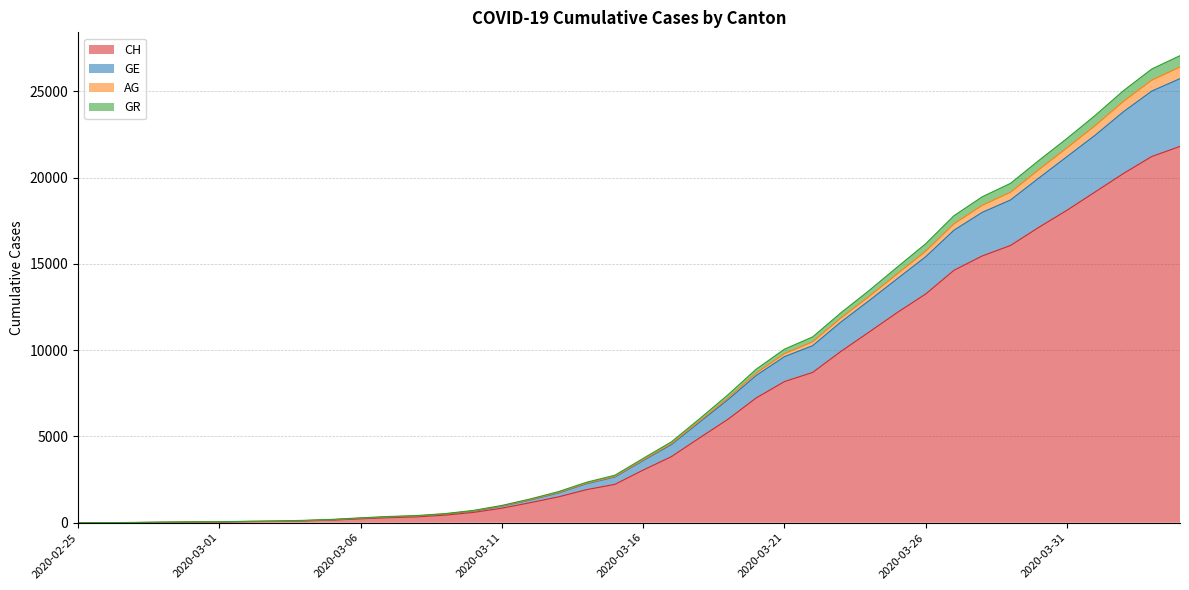

Reading left to right, transcribe all the data shown in this chart.

CH: 2020-02-25=0	2020-02-26=5	2020-02-27=10	2020-02-28=20	2020-02-29=33	2020-03-01=41	2020-03-02=60	2020-03-03=74	2020-03-04=104	2020-03-05=150	2020-03-06=227	2020-03-07=291	2020-03-08=340	2020-03-09=439	2020-03-10=599	2020-03-11=842	2020-03-12=1160	2020-03-13=1498	2020-03-14=1918	2020-03-15=2224	2020-03-16=3052	2020-03-17=3830	2020-03-18=4922	2020-03-19=5994	2020-03-20=7230	2020-03-21=8180	2020-03-22=8714	2020-03-23=9930	2020-03-24=11055	2020-03-25=12191	2020-03-26=13258	2020-03-27=14632	2020-03-28=15462	2020-03-29=16068	2020-03-30=17118	2020-03-31=18110	2020-04-01=19176	2020-04-02=20243	2020-04-03=21225	2020-04-04=21812
GE: 2020-02-25=0	2020-02-26=7	2020-02-27=12	2020-02-28=25	2020-02-29=42	2020-03-01=53	2020-03-02=74	2020-03-03=94	2020-03-04=126	2020-03-05=180	2020-03-06=267	2020-03-07=345	2020-03-08=398	2020-03-09=512	2020-03-10=693	2020-03-11=972	2020-03-12=1333	2020-03-13=1749	2020-03-14=2291	2020-03-15=2682	2020-03-16=3644	2020-03-17=4587	2020-03-18=5902	2020-03-19=7229	2020-03-20=8671	2020-03-21=9800	2020-03-22=10486	2020-03-23=11868	2020-03-24=13120	2020-03-25=14433	2020-03-26=15736	2020-03-27=17320	2020-03-28=18396	2020-03-29=19150	2020-03-30=20458	2020-03-31=21725	2020-04-01=23019	2020-04-02=24421	2020-04-03=25649	2020-04-04=26413
AG: 2020-02-25=0	2020-02-26=9	2020-02-27=14	2020-02-28=31	2020-02-29=48	2020-03-01=59	2020-03-02=83	2020-03-03=103	2020-03-04=138	2020-03-05=194	2020-03-06=283	2020-03-07=362	2020-03-08=416	2020-03-09=530	2020-03-10=715	2020-03-11=1003	2020-03-12=1376	2020-03-13=1802	2020-03-14=2347	2020-03-15=2753	2020-03-16=3728	2020-03-17=4688	2020-03-18=6030	2020-03-19=7411	2020-03-20=8897	2020-03-21=10058	2020-03-22=10770	2020-03-23=12168	2020-03-24=13463	2020-03-25=14826	2020-03-26=16169	2020-03-27=17794	2020-03-28=18891	2020-03-29=19669	2020-03-30=20993	2020-03-31=22272	2020-04-01=23611	2020-04-02=25043	2020-04-03=26298	2020-04-04=27070
GR: 2020-02-25=0	2020-02-26=6	2020-02-27=11	2020-02-28=24	2020-02-29=41	2020-03-01=50	2020-03-02=70	2020-03-03=87	2020-03-04=119	2020-03-05=170	2020-03-06=256	2020-03-07=333	2020-03-08=384	2020-03-09=498	2020-03-10=678	2020-03-11=954	2020-03-12=1313	2020-03-13=1722	2020-03-14=2261	2020-03-15=2649	2020-03-16=3601	2020-03-17=4531	2020-03-18=5833	2020-03-19=7133	2020-03-20=8537	2020-03-21=9625	2020-03-22=10263	2020-03-23=11633	2020-03-24=12875	2020-03-25=14150	2020-03-26=15418	2020-03-27=16953	2020-03-28=17989	2020-03-29=18706	2020-03-30=19973	2020-03-31=21219	2020-04-01=22465	2020-04-02=23825	2020-04-03=25018	2020-04-04=25740